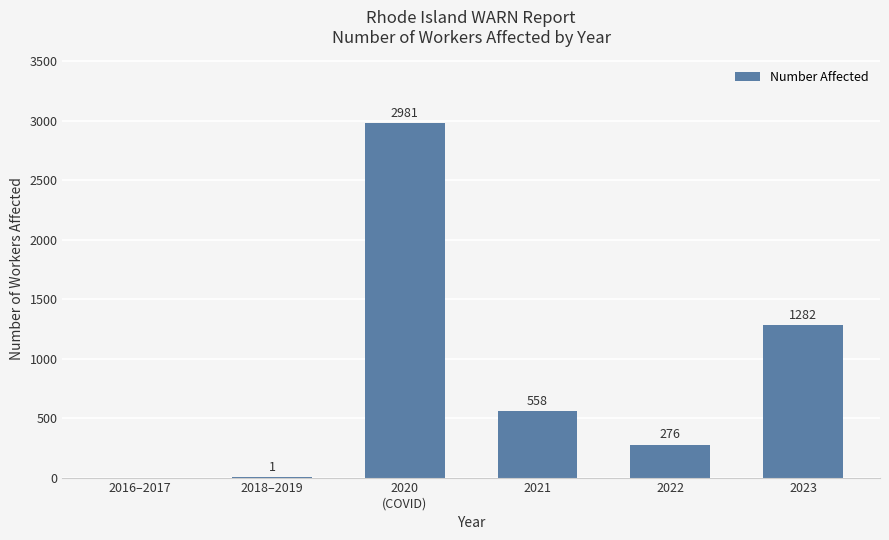

How many series are shown in this chart?

1